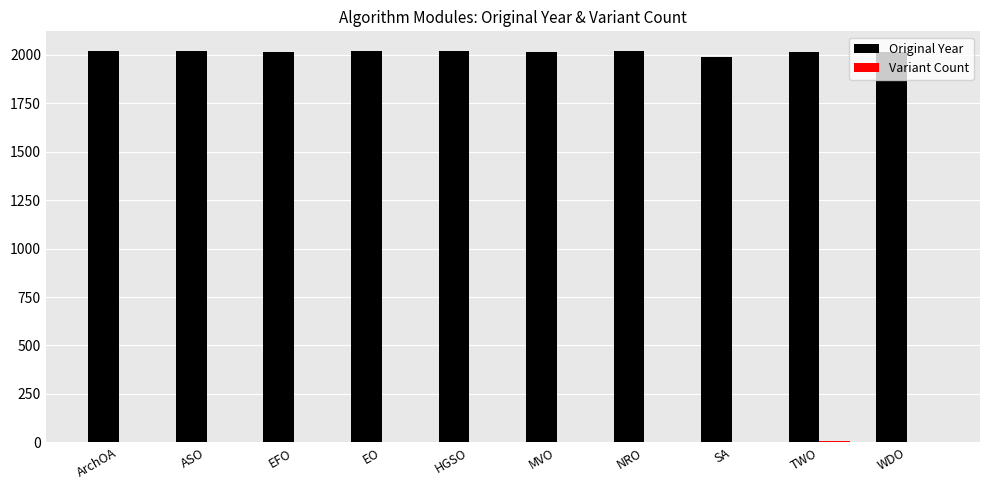

Which series has the largest total across all categories?

Original Year